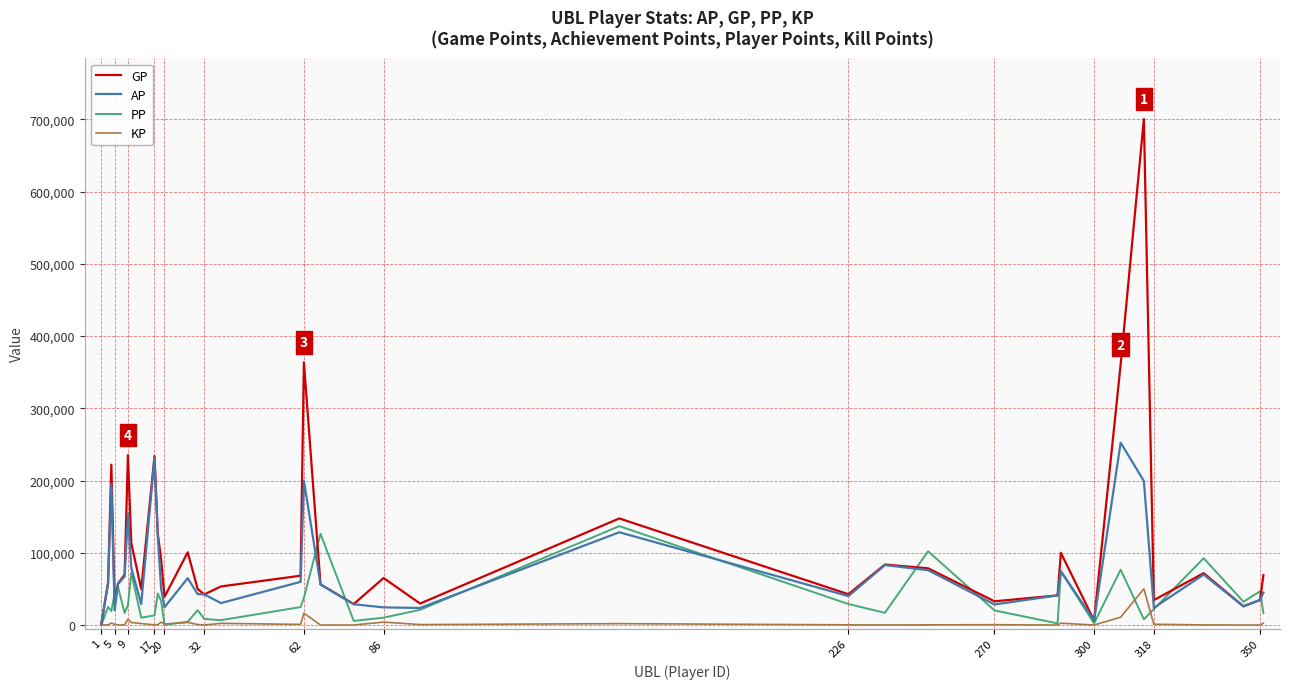

Which series has the widest spread of values?

GP